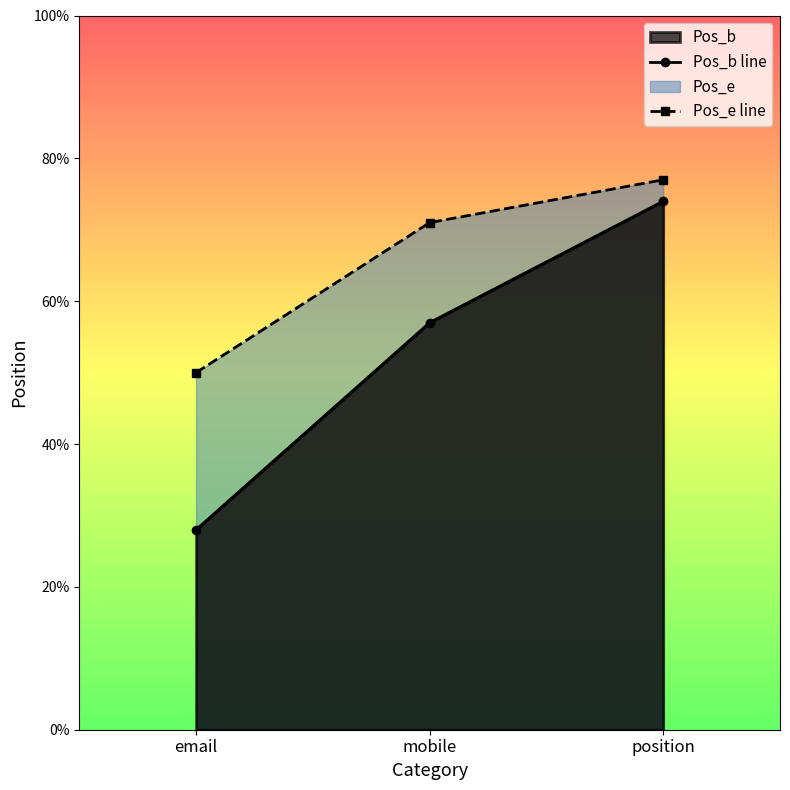

What is the label of the 2nd point from the right?

mobile